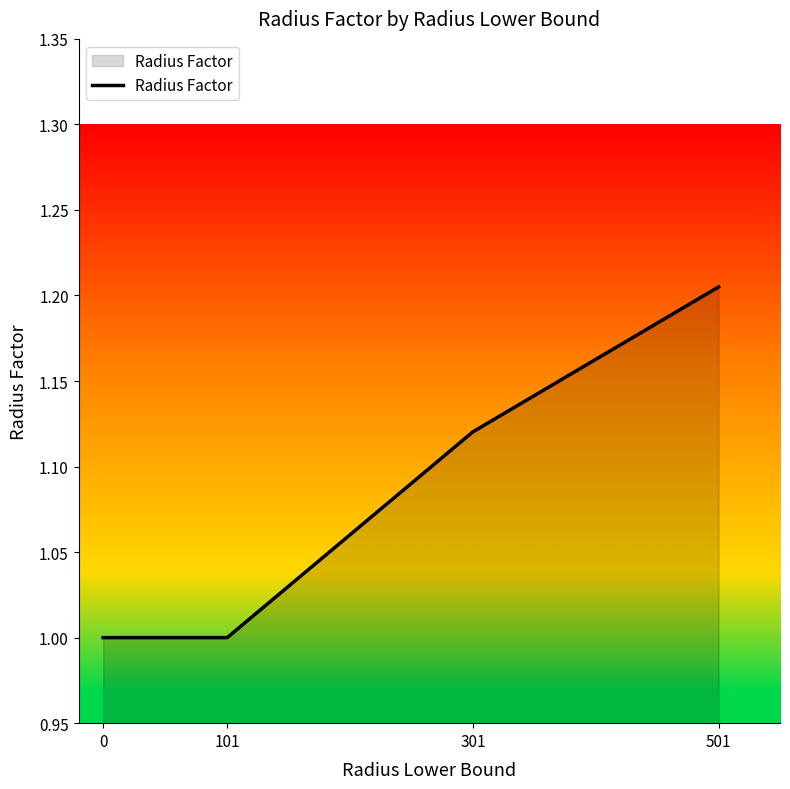

Is it true that the value at 0 is 1.5?

False